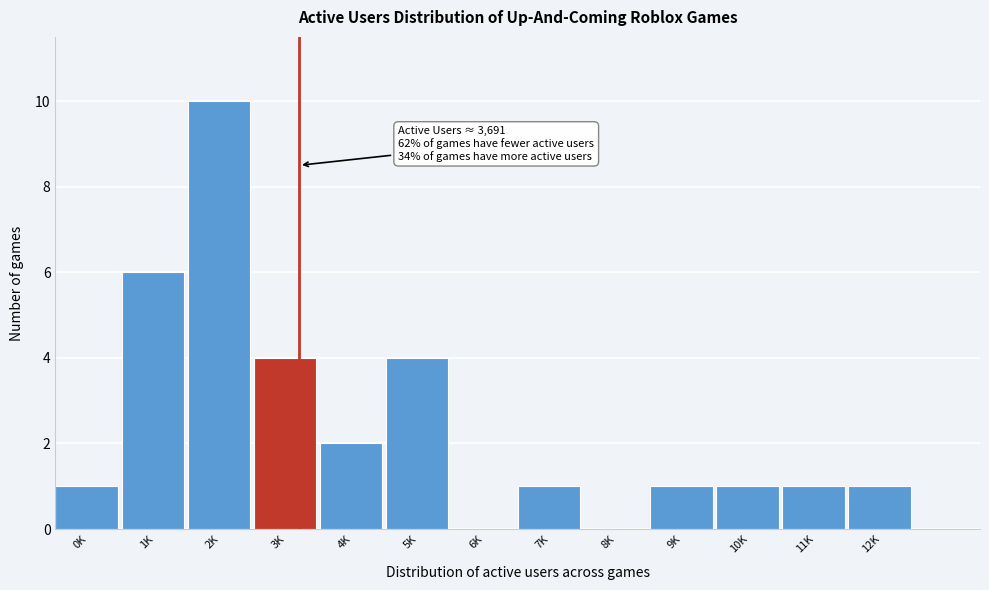

Reading left to right, transcribe all the data shown in this chart.

0K=1	1K=6	2K=10	3K=4	4K=2	5K=4	6K=0	7K=1	8K=0	9K=1	10K=1	11K=1	12K=1